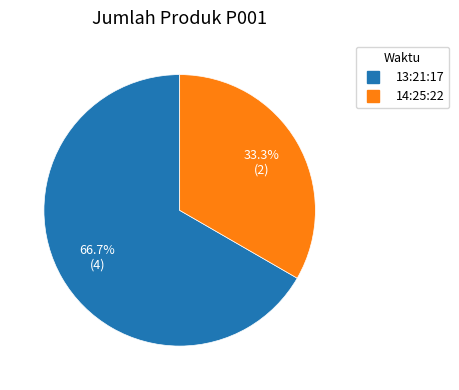

Which slice is the largest?

13:21:17